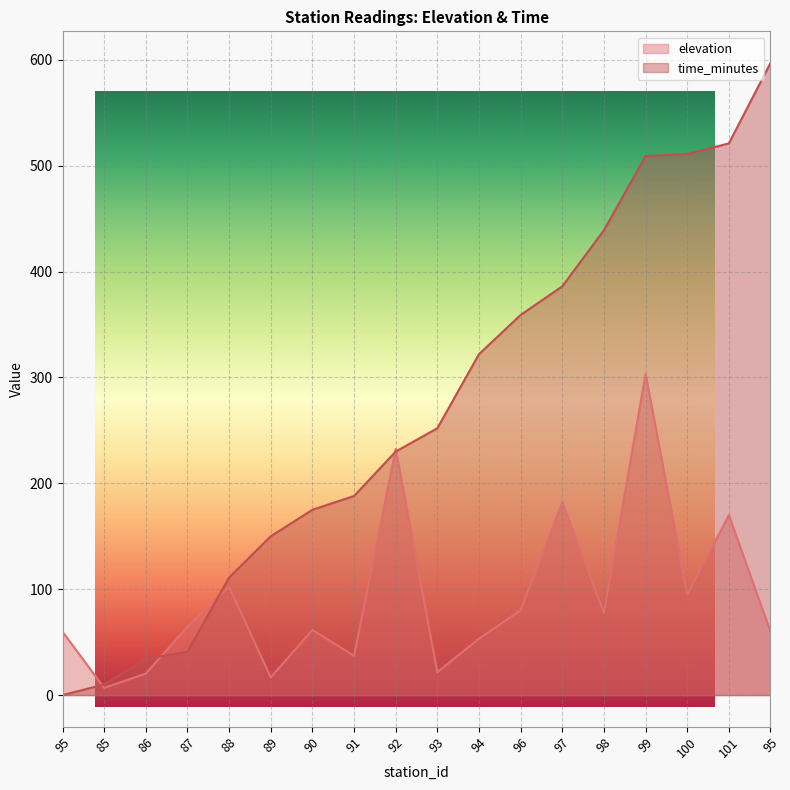

Where do elevation and time_minutes first cross each other?

95 and 85